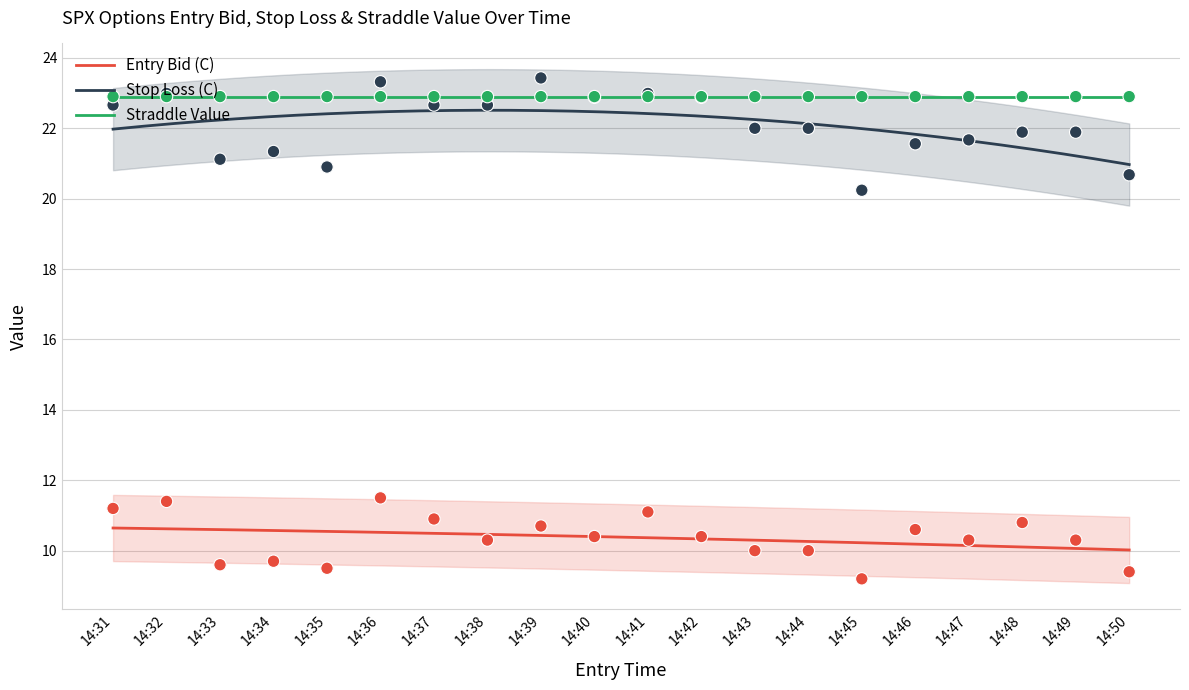

What is the total value across all series at 14:39?

34.1